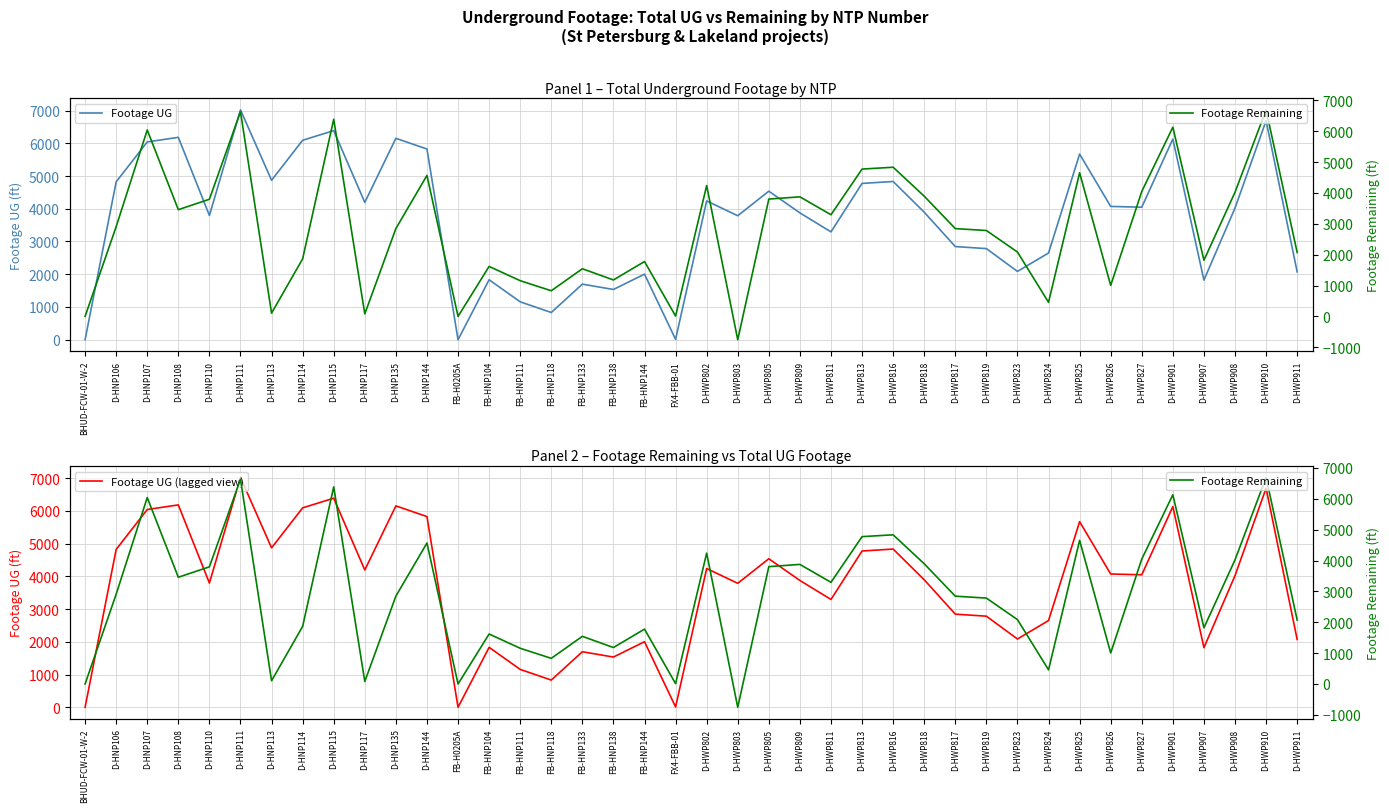

Which category has the highest value in the Footage UG (lagged view) series?

D-HNP111